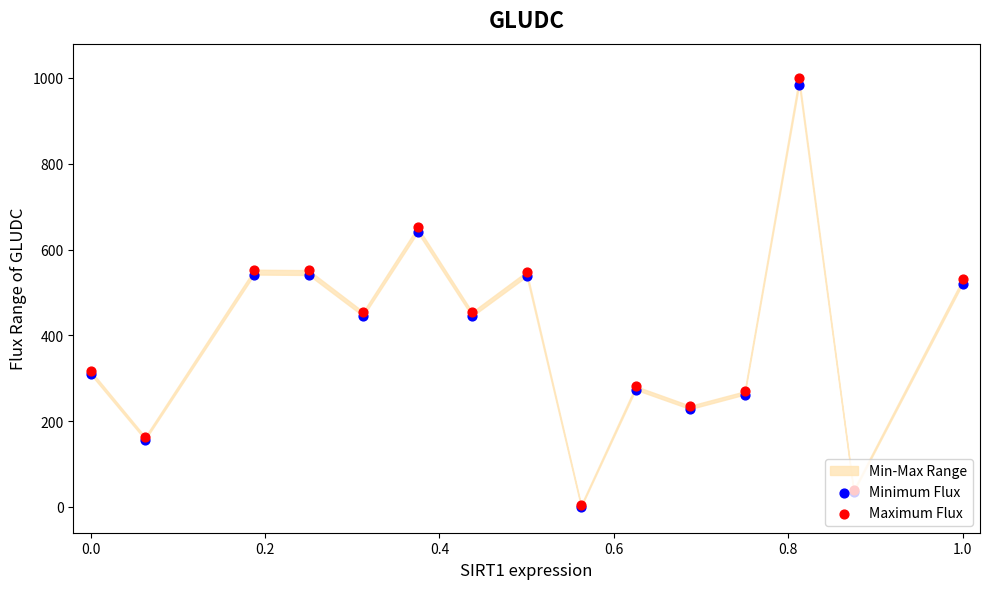

Which series has the largest Y range (max minus min)?

Maximum Flux